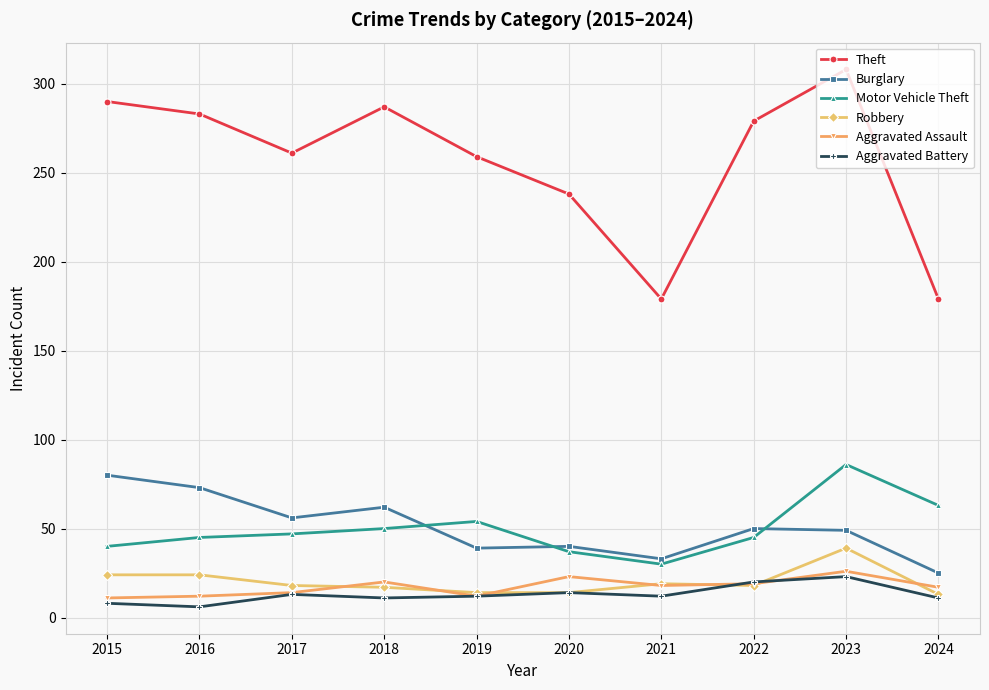

What is the maximum value shown in the chart?

308